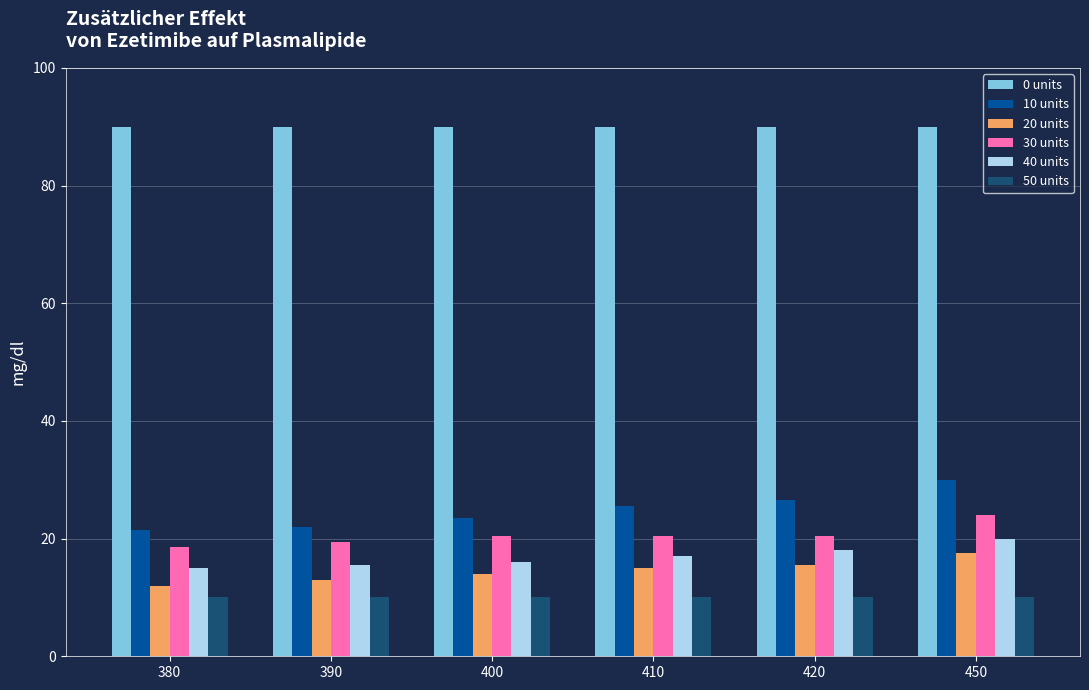

What is the minimum value shown in the chart?

10.0